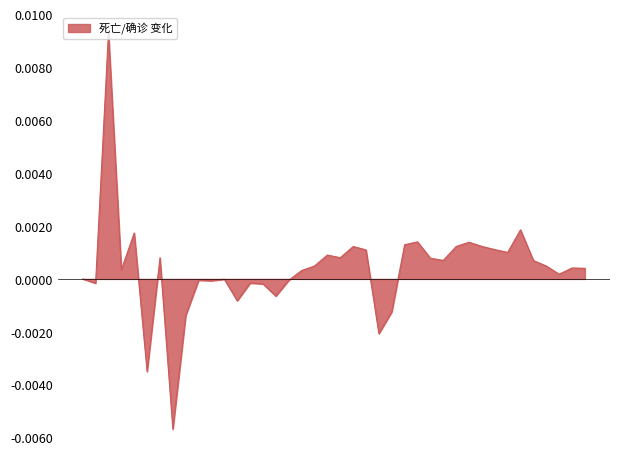

Is this an area chart (filled region under the line)?

Yes